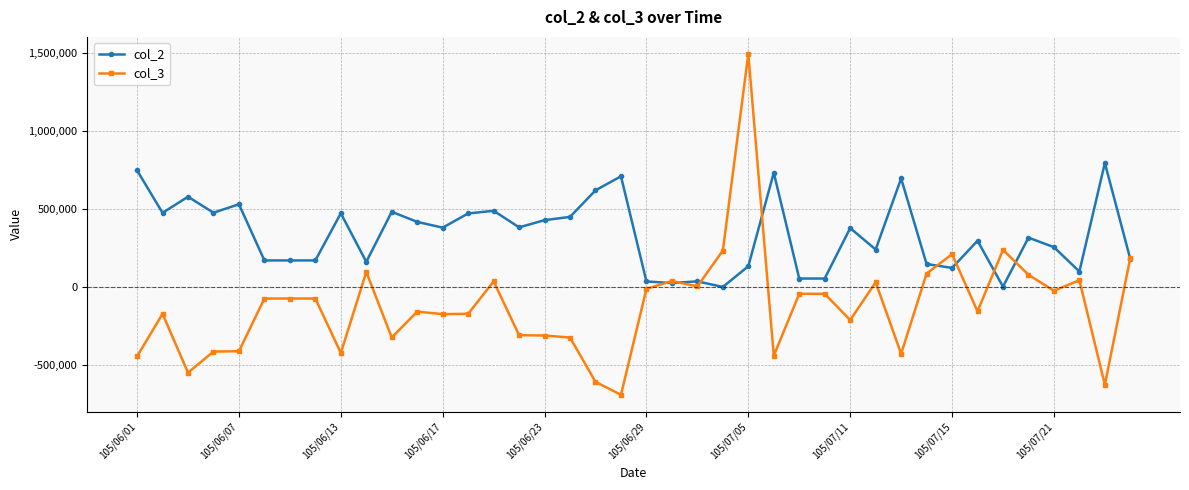

What is the average value of the col_3 series?

-123046